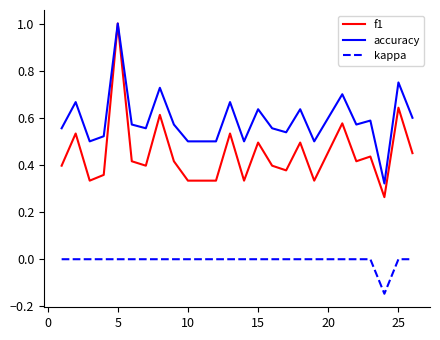

True or false: accuracy has more than 2 points higher than both neighbors.

True